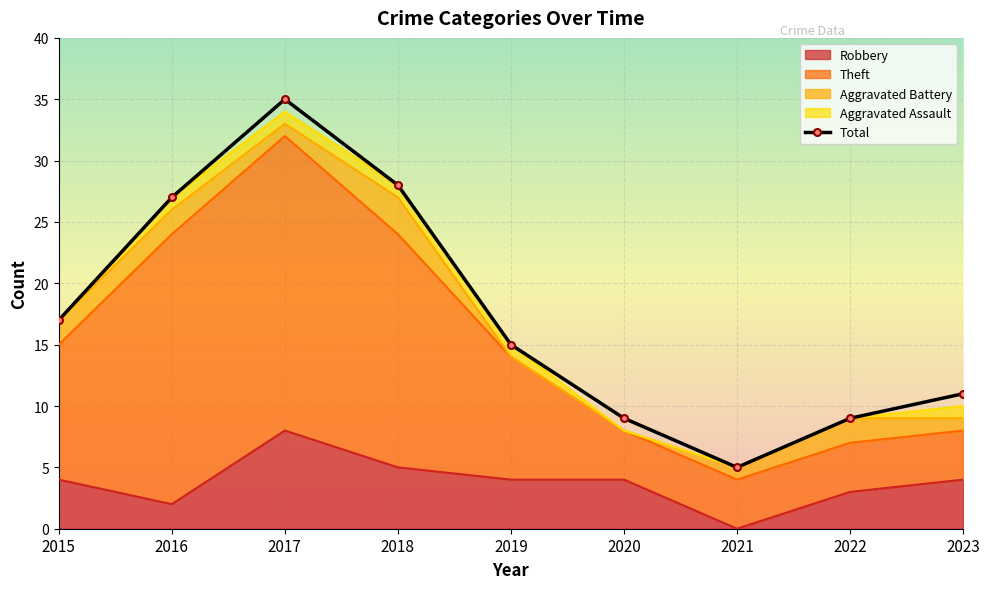

What is the change in value from 2016 to 2020?

-18